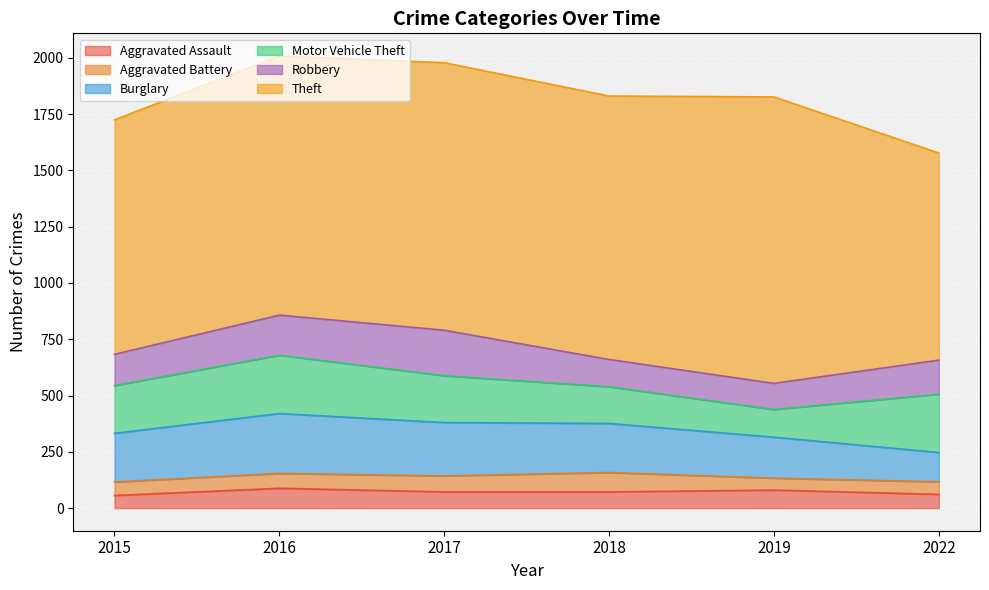

What is the value of the Aggravated Battery point at the 3rd from the left?

71